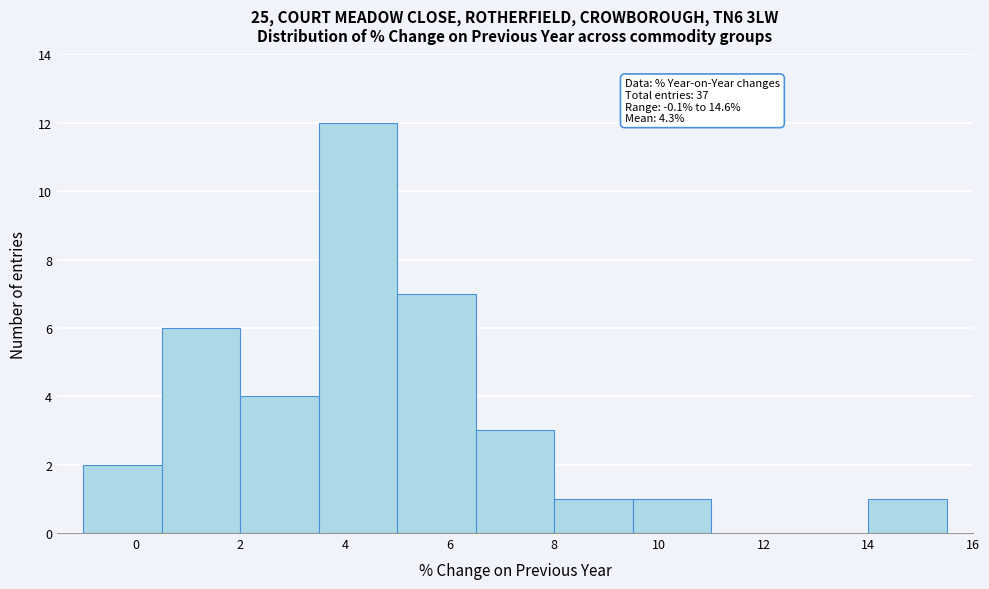

Over which range of the x-axis is the bar tallest?

3.5 to 5.0